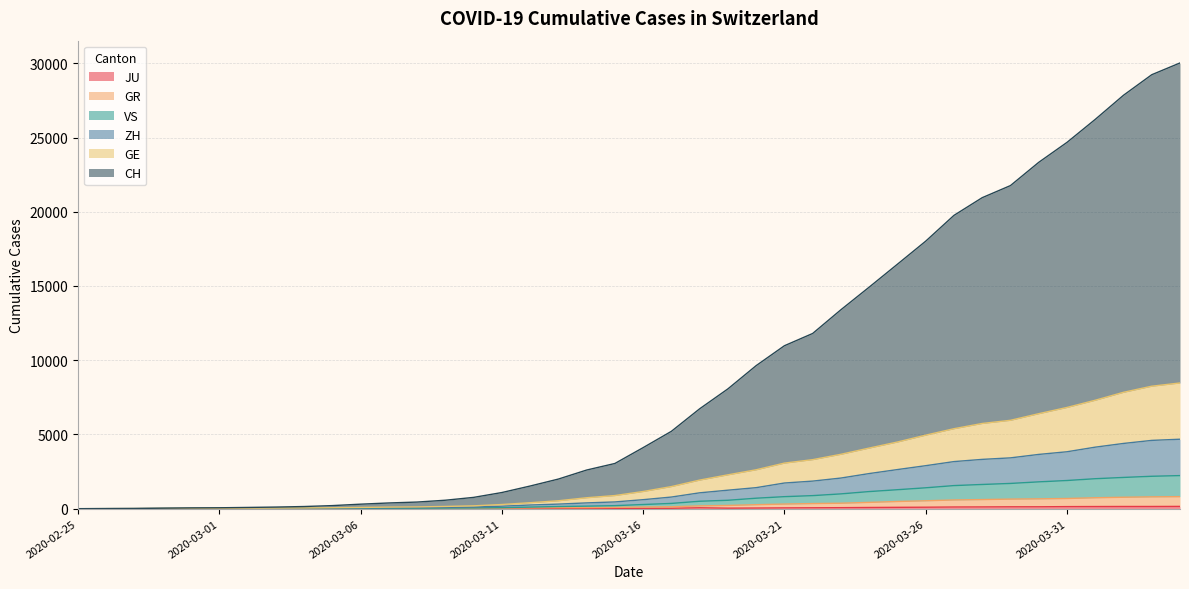

At which category does the chart reach its minimum across all series?

2020-02-25